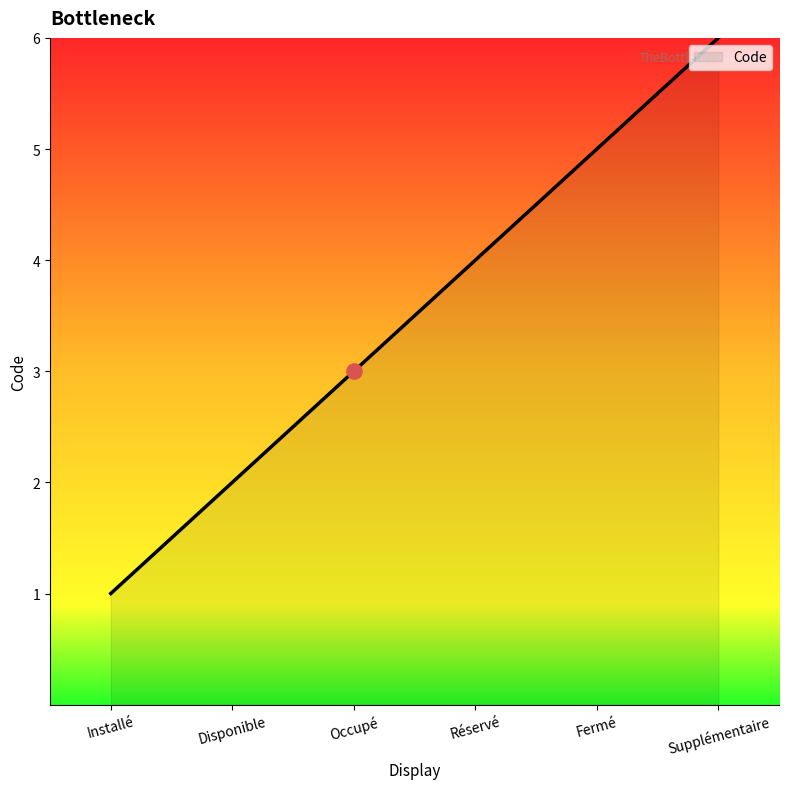

Between Fermé and Réservé, which is larger?

Fermé